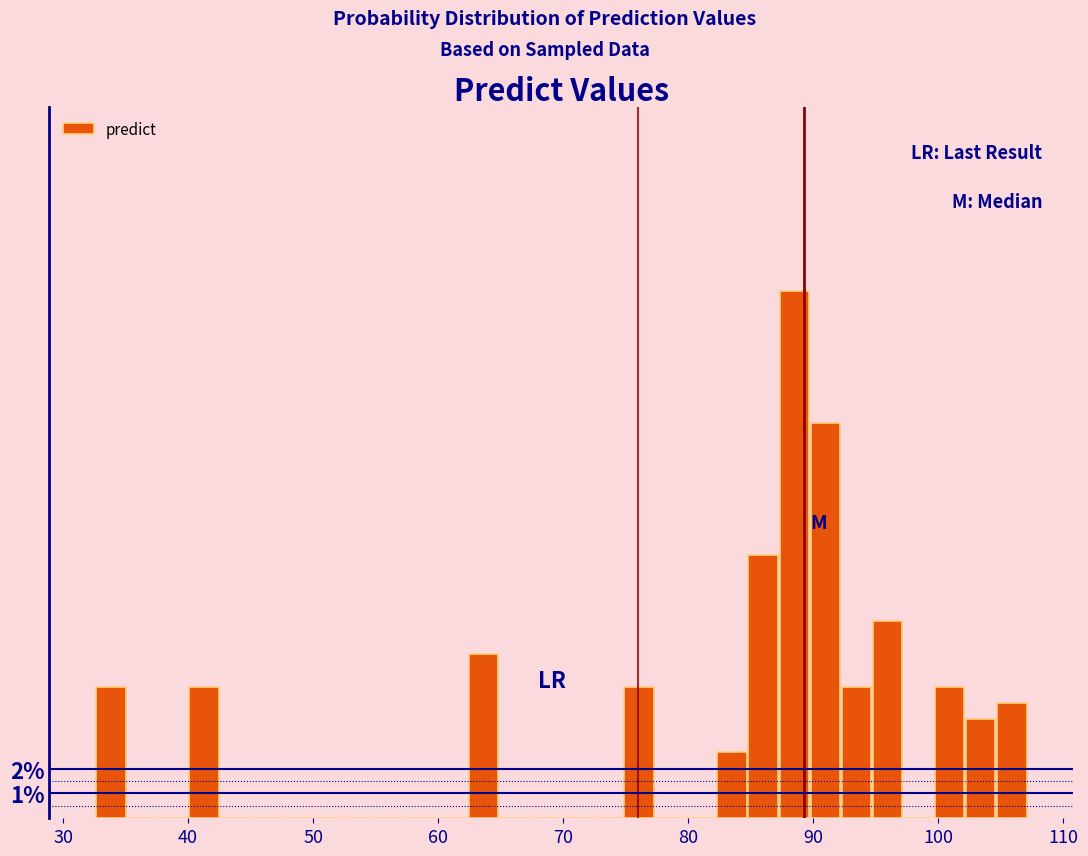

Read against the x-axis, roughly where is the centre of the tallest bar?

88